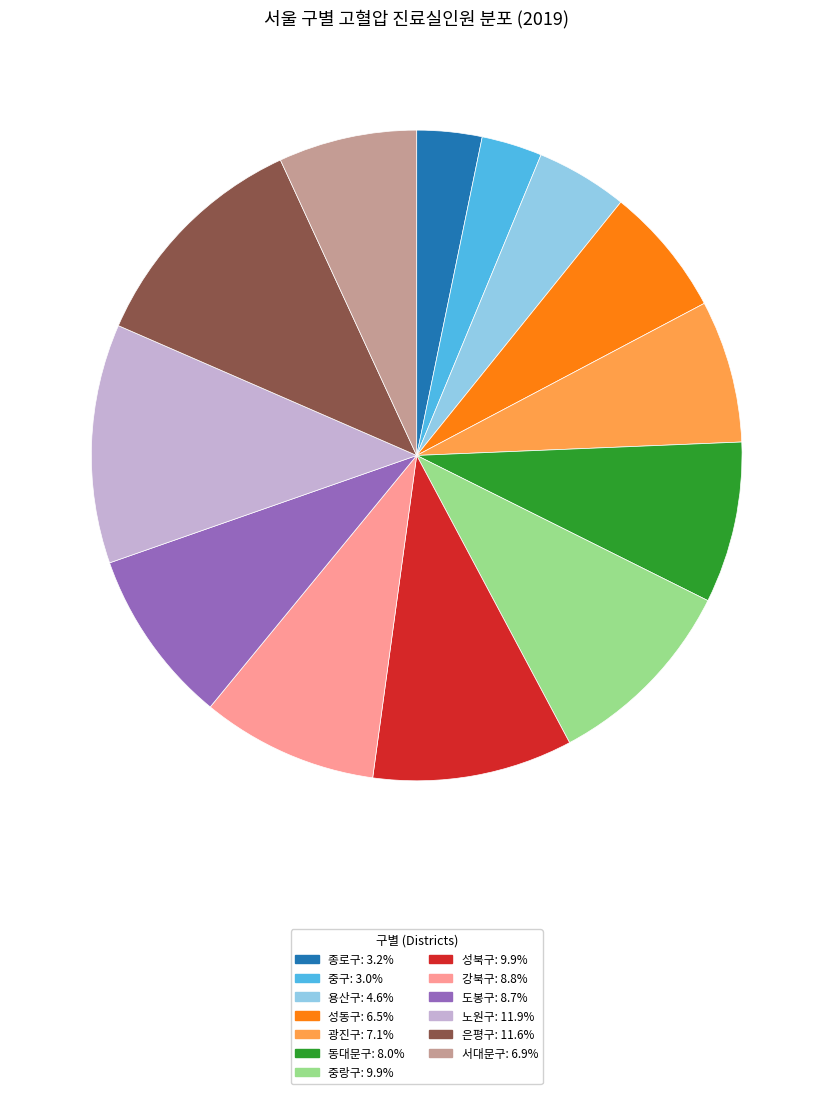

Count the number of slices in the pie.

13